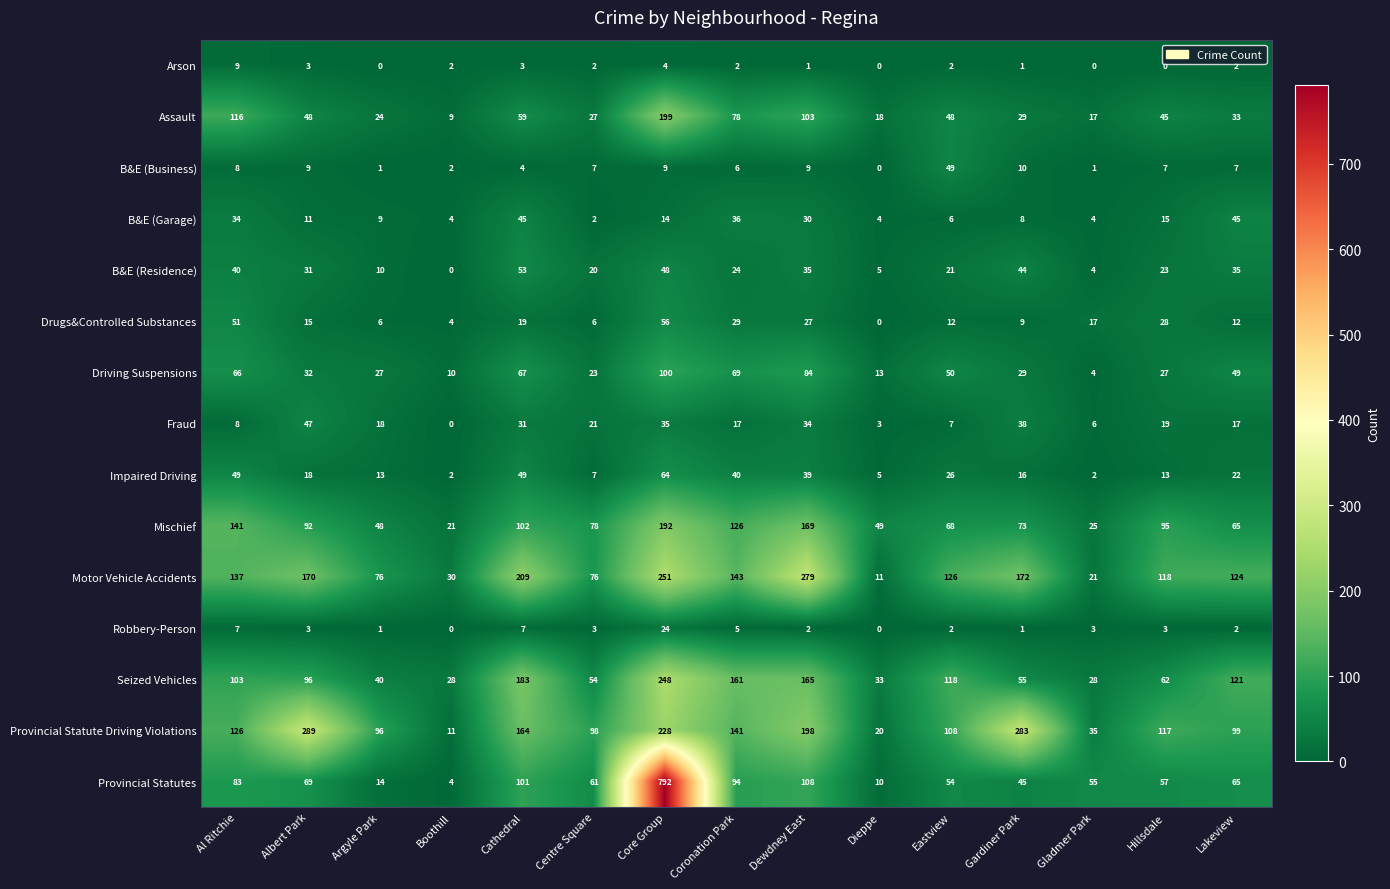

What is the sum of all B&E (Business) values?

129